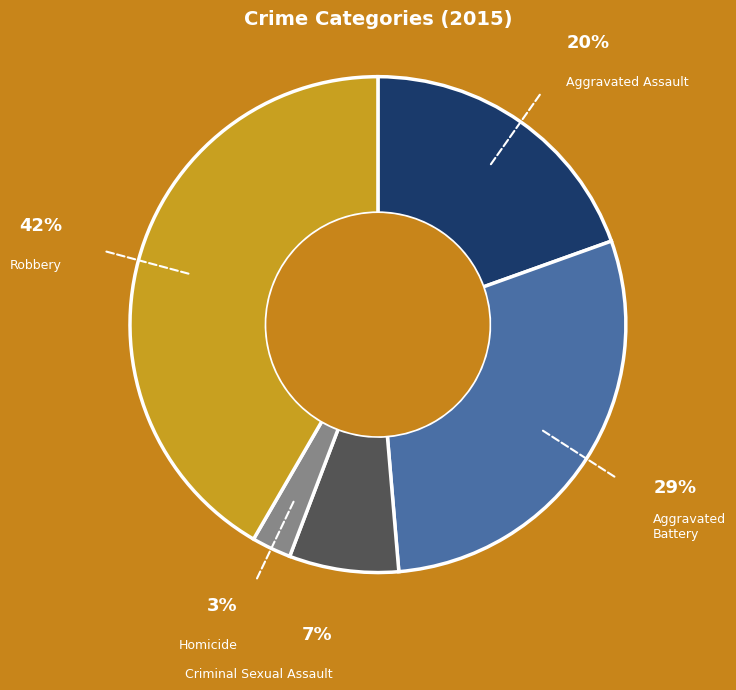

Is there any slice that represents more than half of the pie?

No